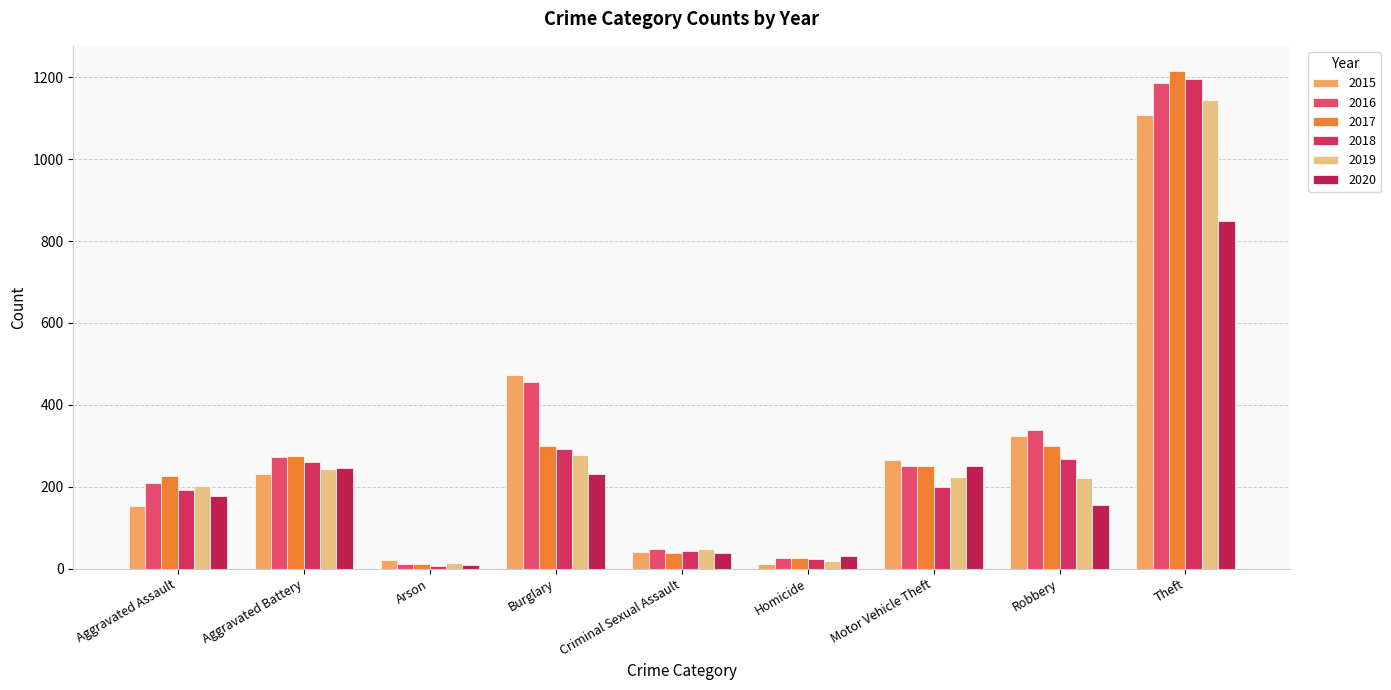

How many bars are there in each group?

6